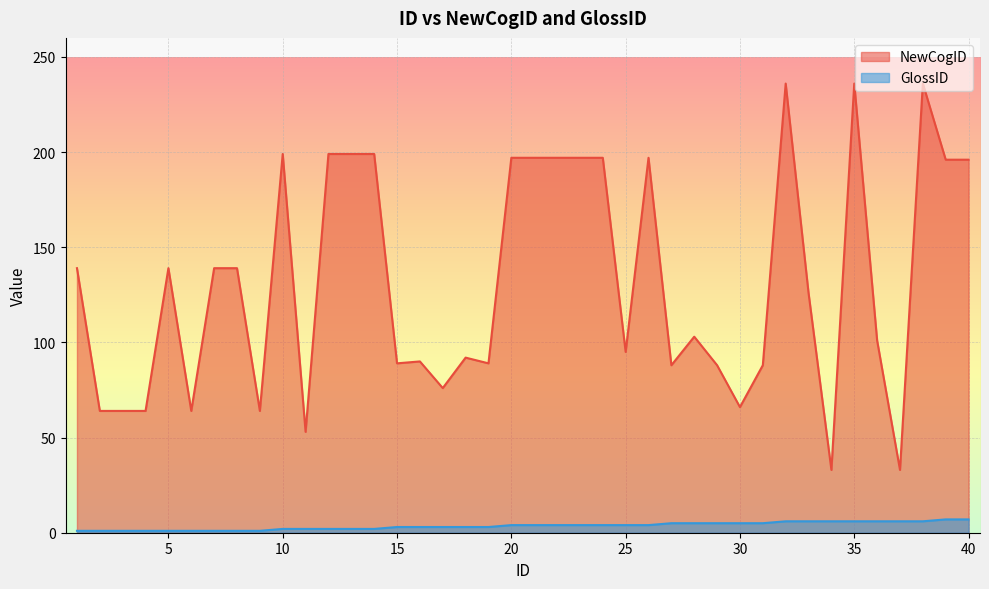

Which series has the largest range (max minus min)?

NewCogID